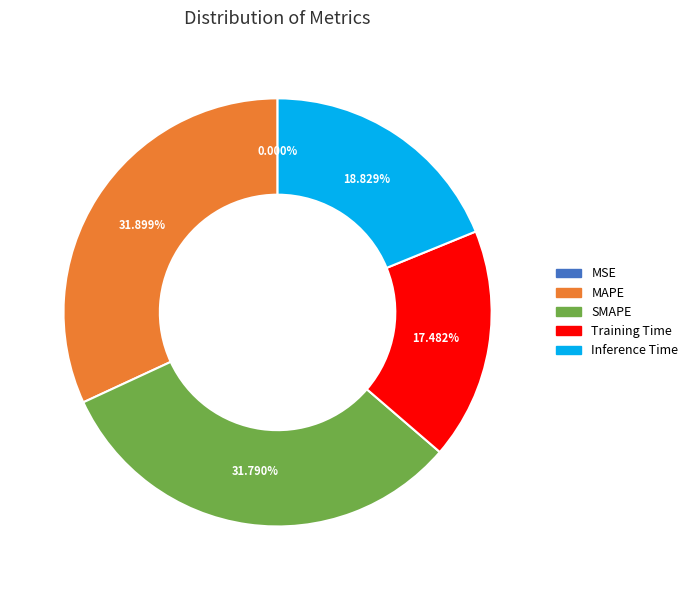

Does Inference Time account for over 50% of the chart?

No